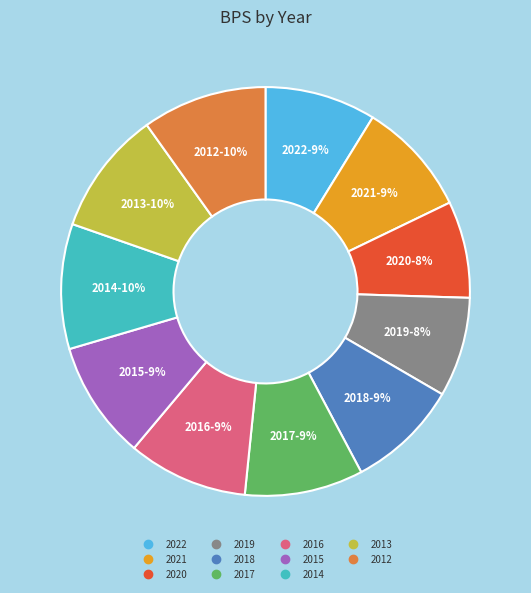

To the nearest percent, what is the difference between the 2021 and 2020 slice percentages?

1%